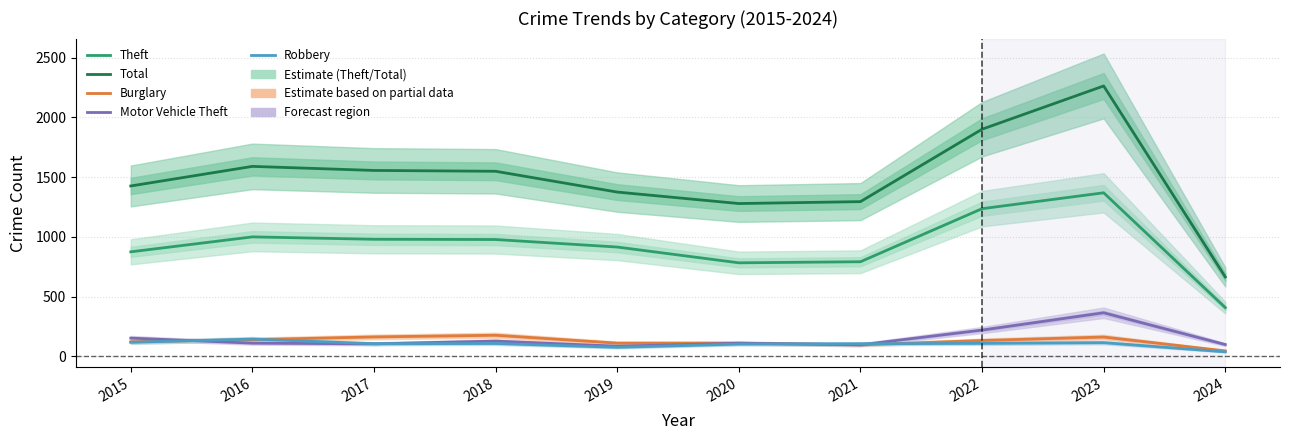

True or false: Theft has more than 0 points higher than both neighbors.

True